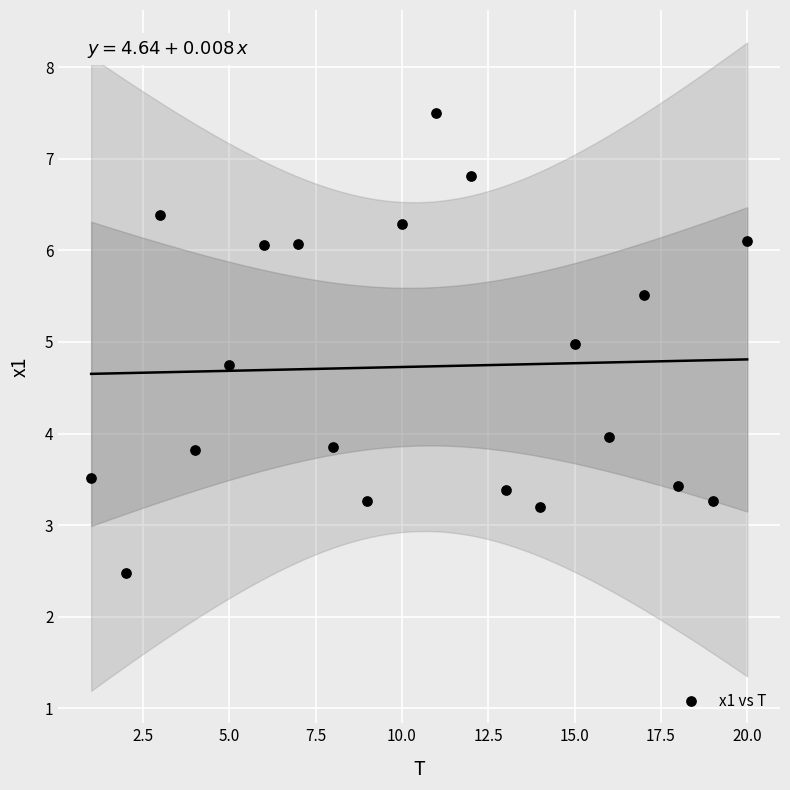

What is the range of Y values (max minus min)?

5.0